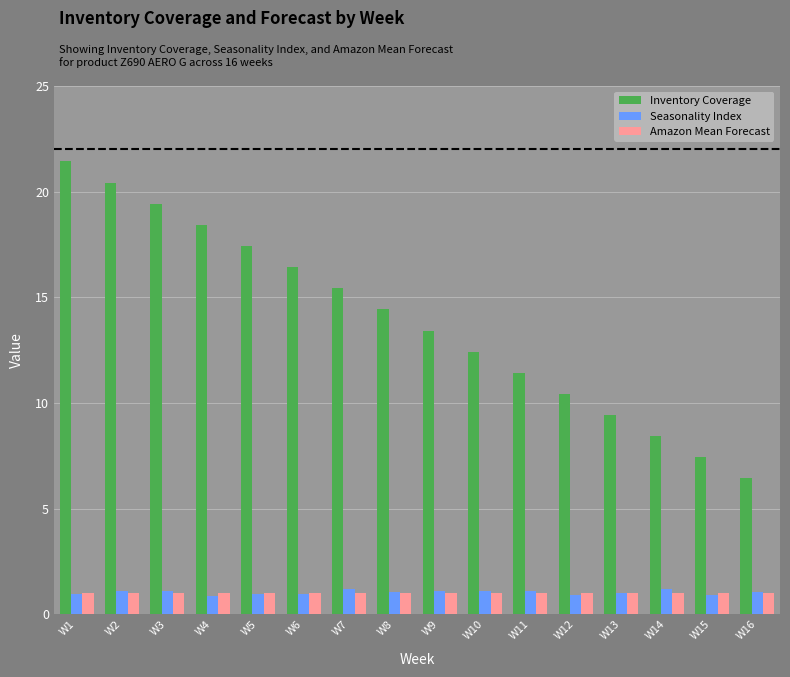

Rank the categories by Inventory Coverage value from lowest to highest.

W16, W15, W14, W13, W12, W11, W10, W9, W8, W7, W6, W5, W4, W3, W2, W1